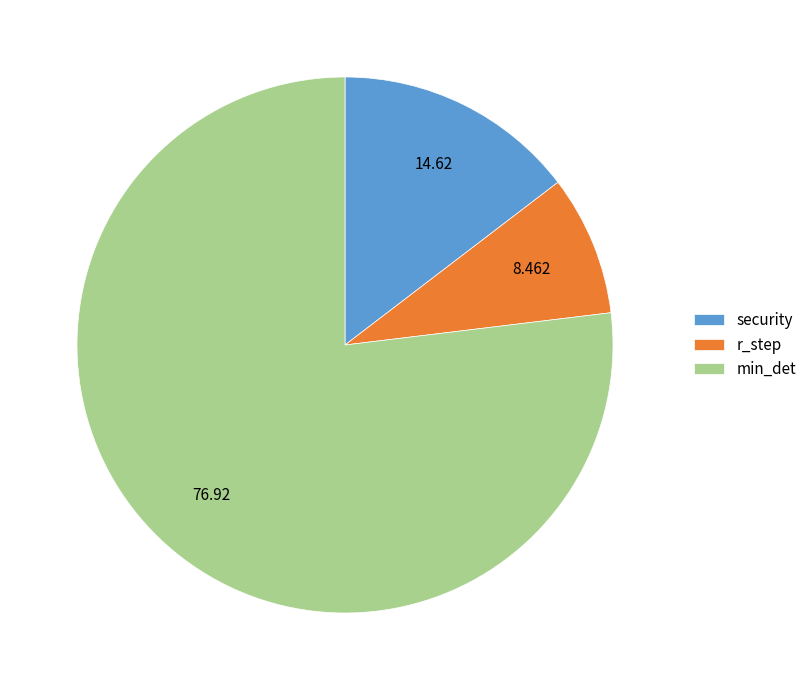

Count the number of slices in the pie.

3